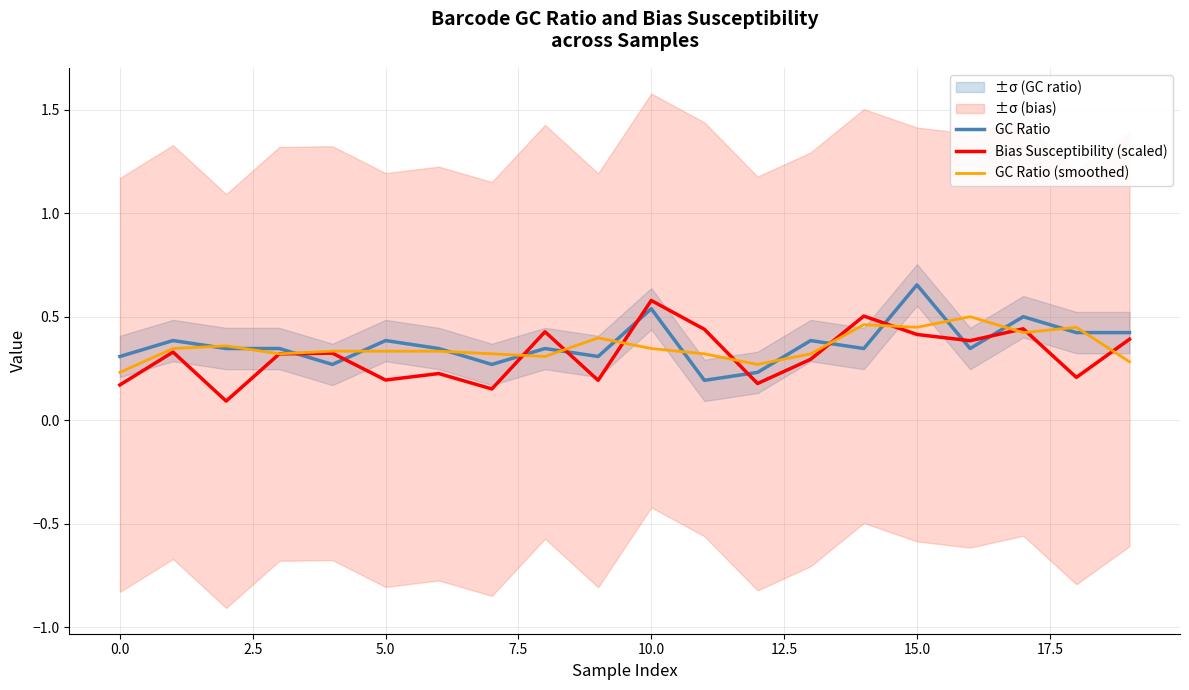

What is the sum of all GC Ratio (smoothed) values?

7.1